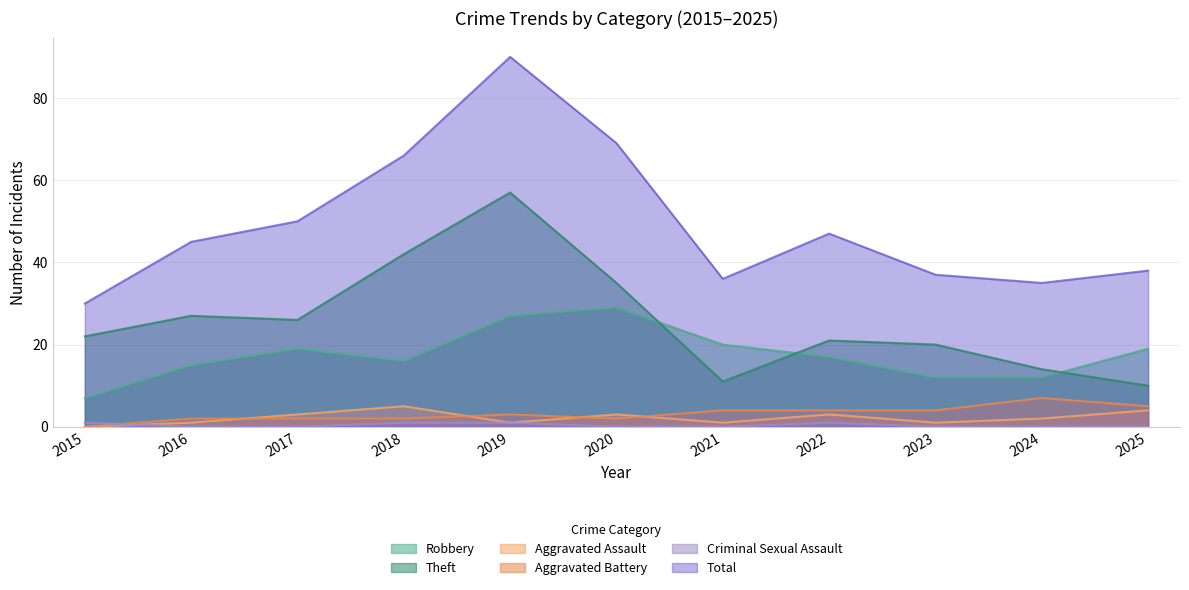

Reading left to right, extract all data points from this chart.

Robbery: 2015=7	2016=15	2017=19	2018=16	2019=27	2020=29	2021=20	2022=17	2023=12	2024=12	2025=19
Theft: 2015=22	2016=27	2017=26	2018=42	2019=57	2020=35	2021=11	2022=21	2023=20	2024=14	2025=10
Aggravated Assault: 2015=0	2016=1	2017=3	2018=5	2019=1	2020=3	2021=1	2022=3	2023=1	2024=2	2025=4
Aggravated Battery: 2015=0	2016=2	2017=2	2018=2	2019=3	2020=2	2021=4	2022=4	2023=4	2024=7	2025=5
Criminal Sexual Assault: 2015=1	2016=0	2017=0	2018=1	2019=1	2020=0	2021=0	2022=1	2023=0	2024=0	2025=0
Total: 2015=30	2016=45	2017=50	2018=66	2019=90	2020=69	2021=36	2022=47	2023=37	2024=35	2025=38